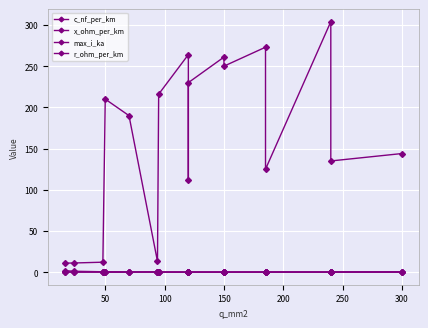

Which series has the largest total across all categories?

c_nf_per_km